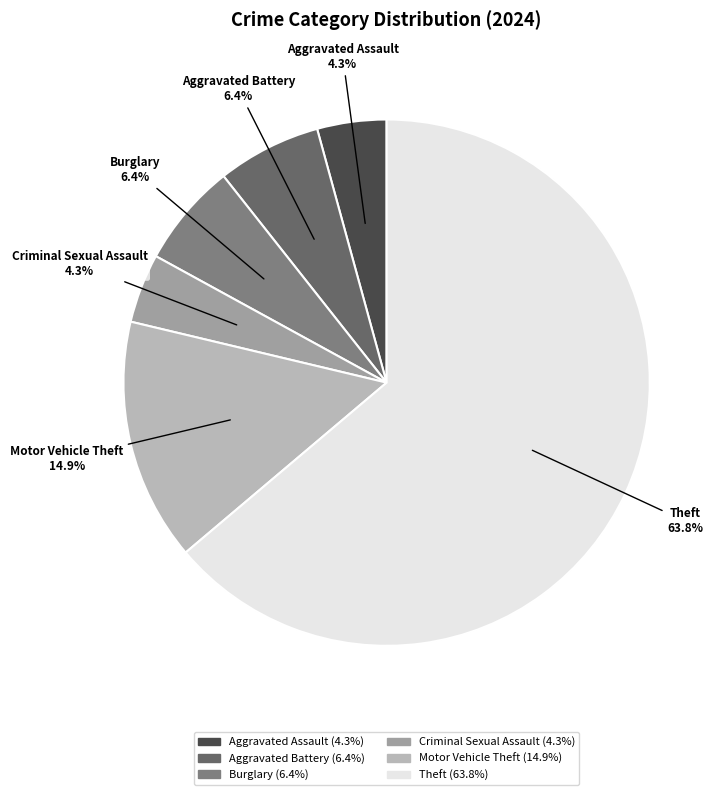

Which slice is the largest?

Theft